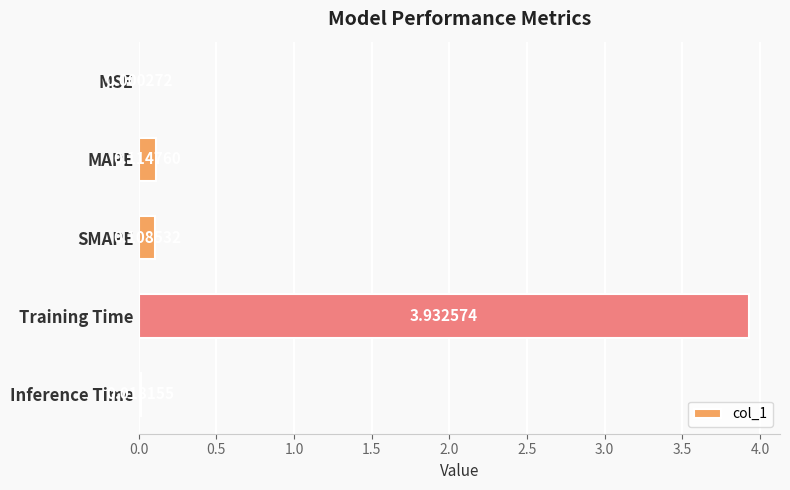

What is the sum of the values at SMAPE and Training Time?

4.0